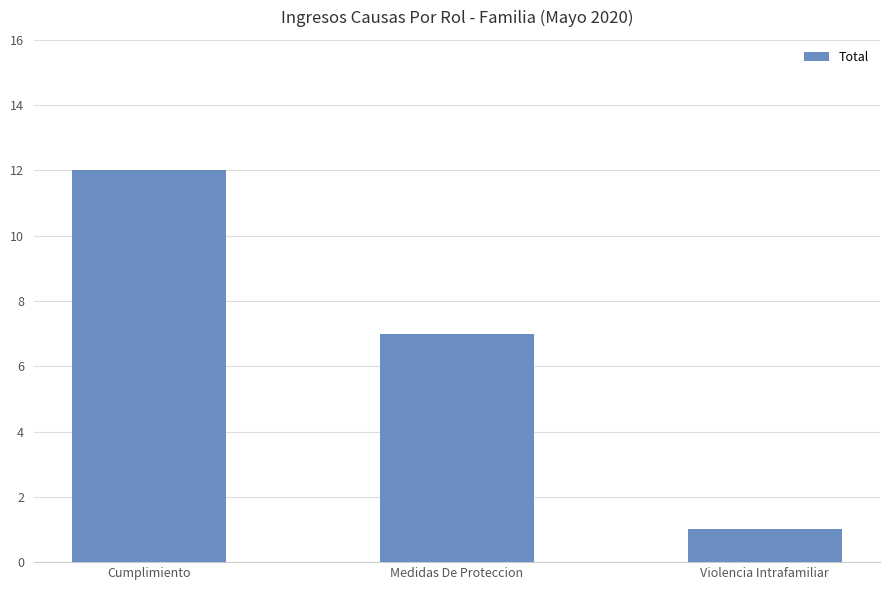

Count the number of categories in the chart.

3